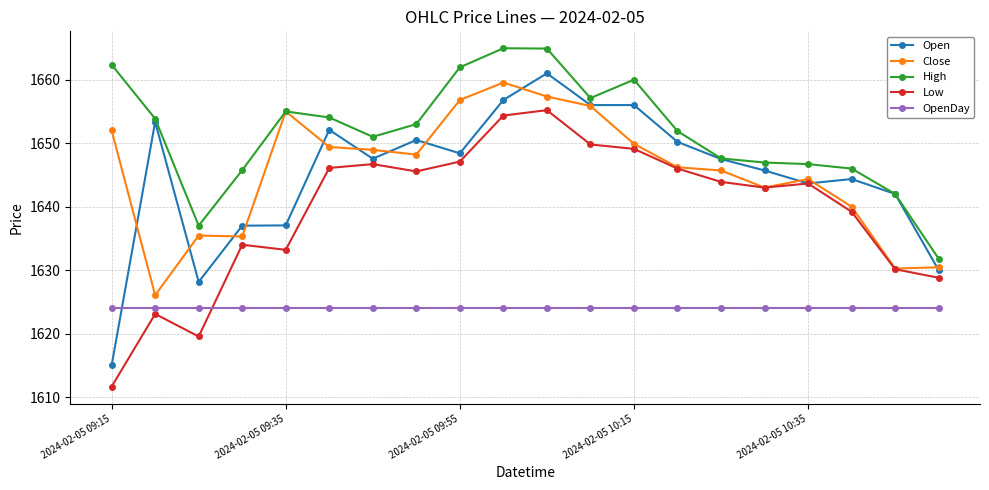

At how many categories does at least one series exceed 1639?

18